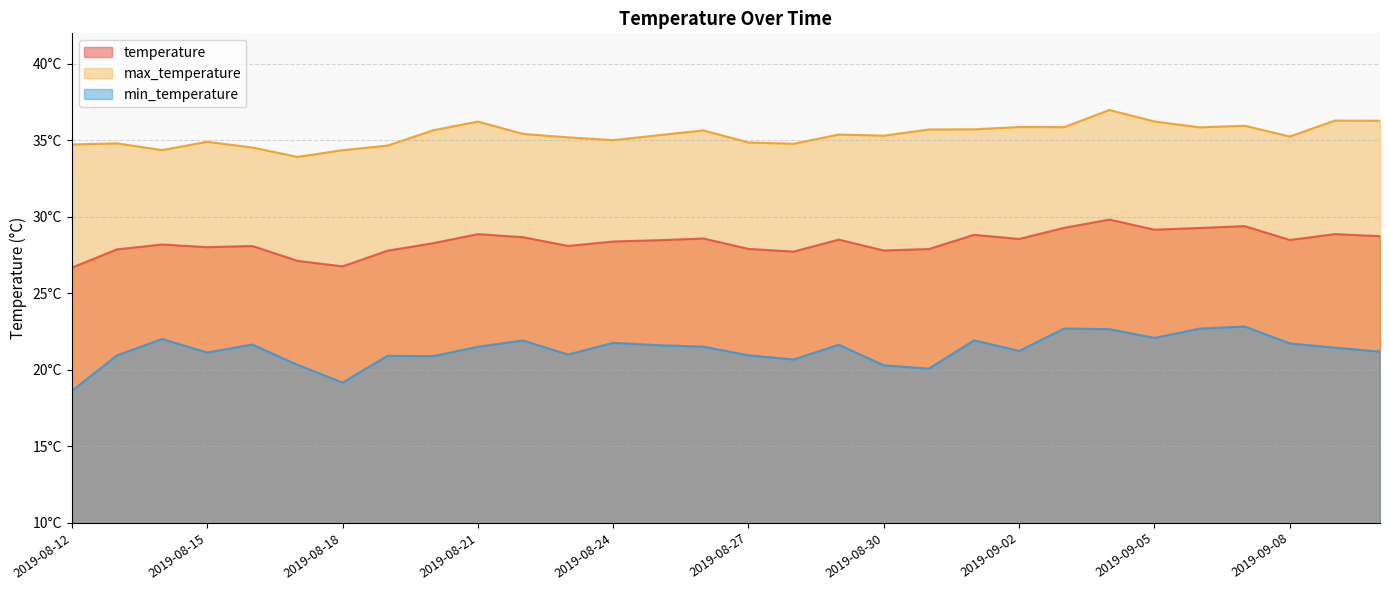

Does the chart display data point markers on the line(s)?

No